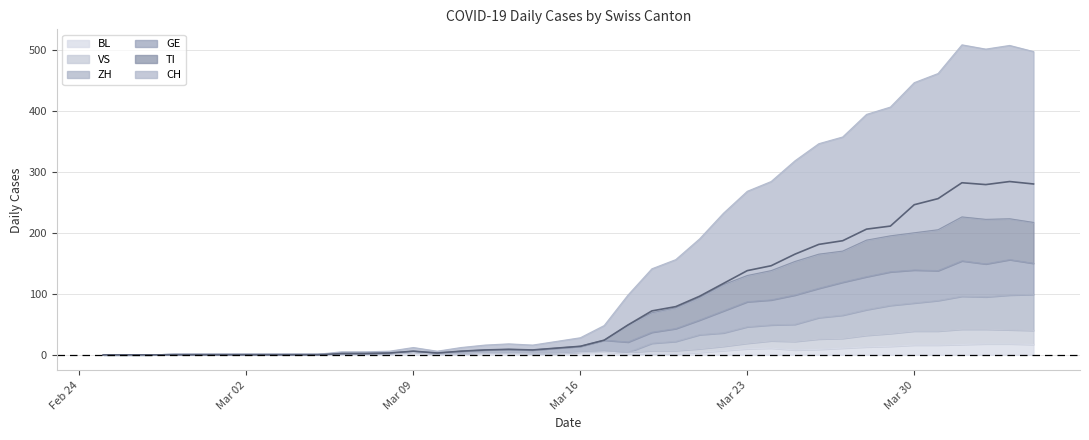

How many data points in VS are less than 5?

20